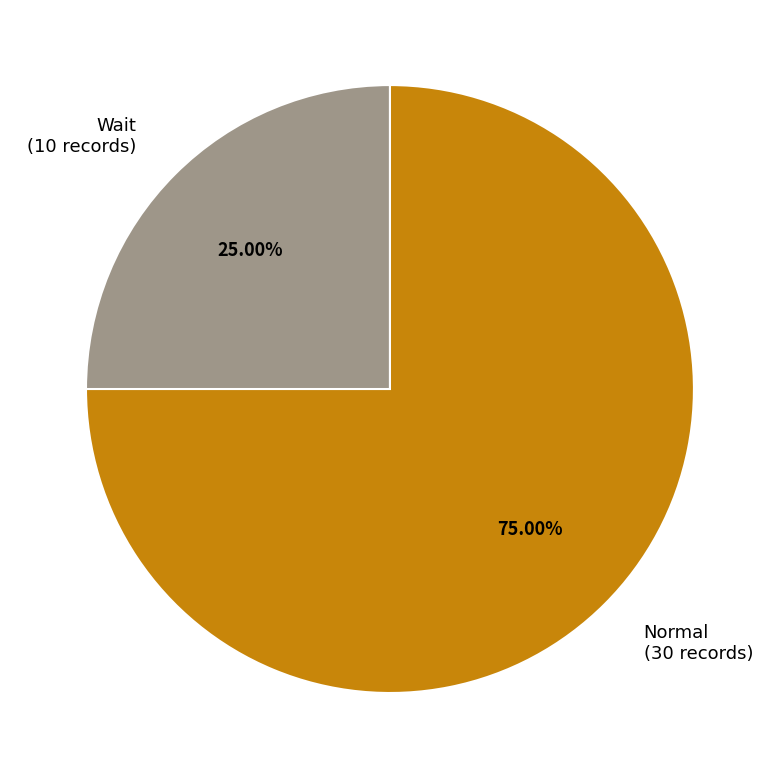

To the nearest percent, what is the difference between the Wait and Normal slice percentages?

50%